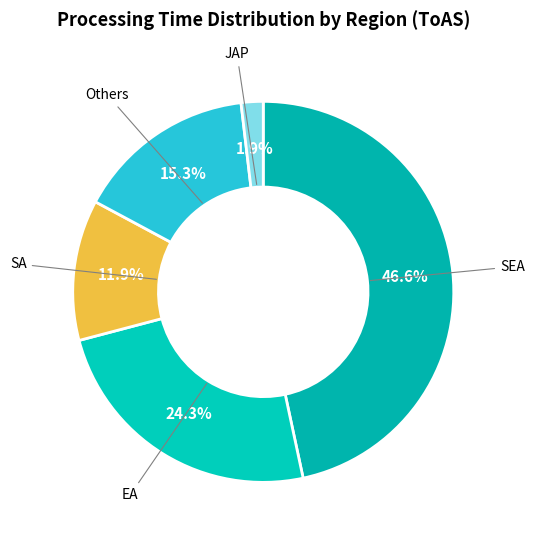

Does any single category account for the majority?

No